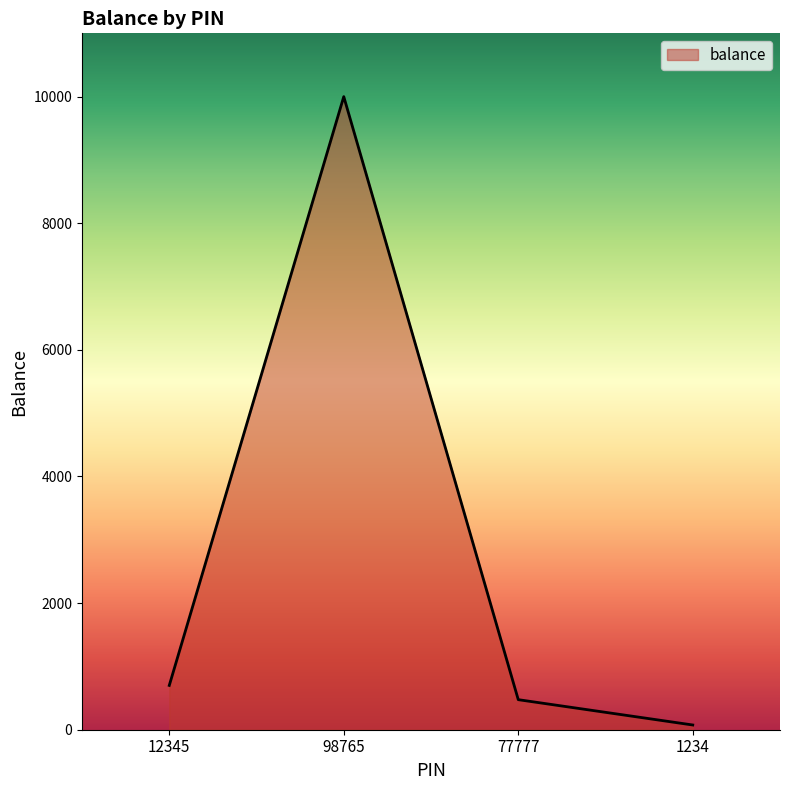

What is the sum of the values at 77777 and 1234?

549.4